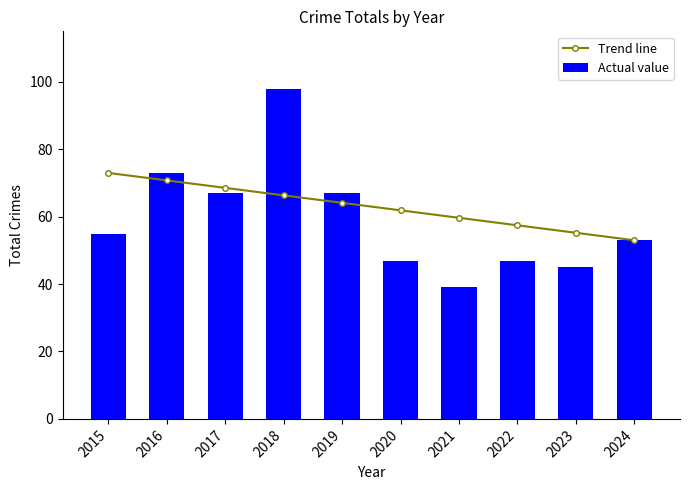

What is the difference between the highest and lowest values at 2021?

20.7